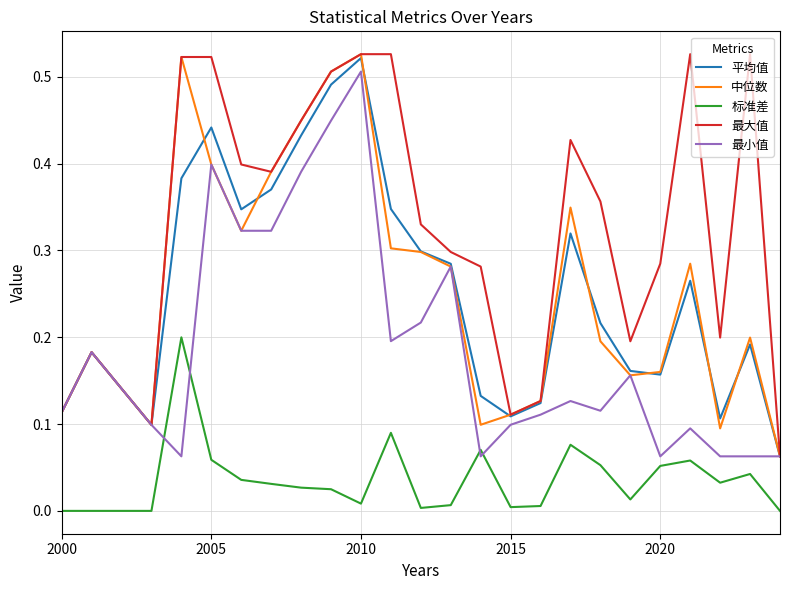

Which series has the largest total across all categories?

最大值